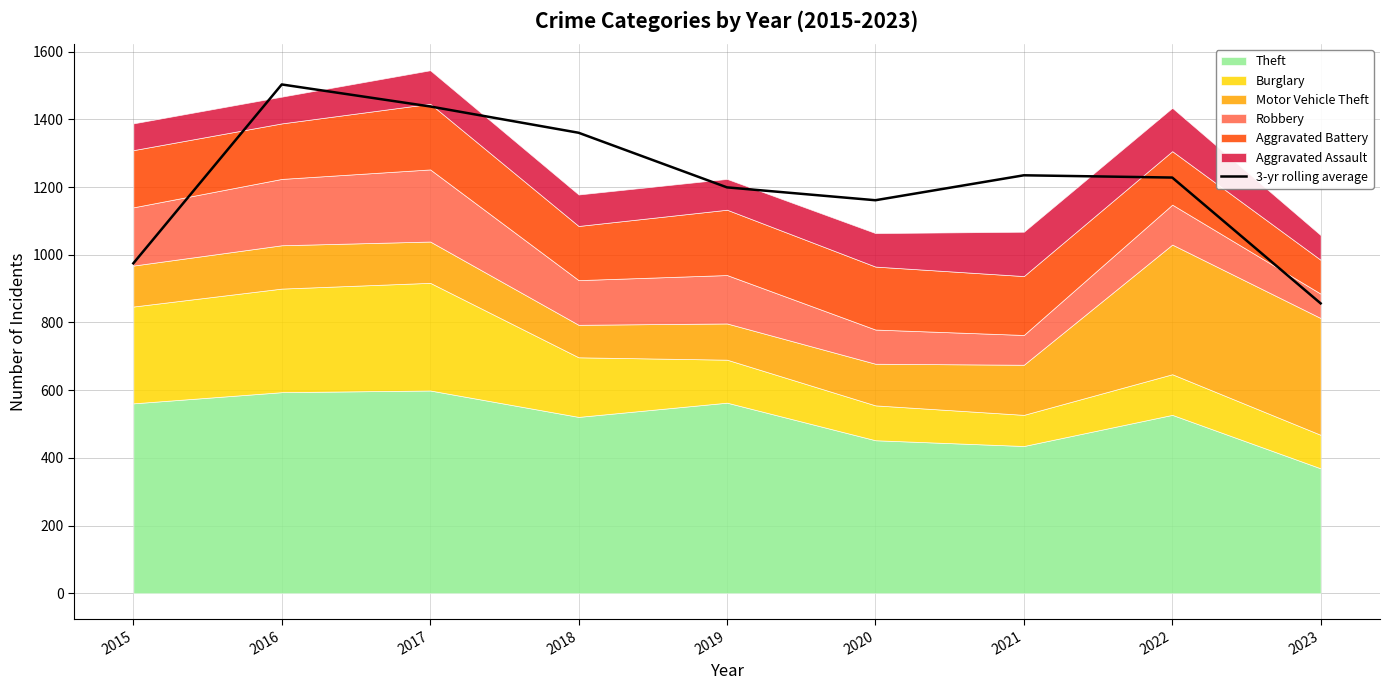

What is the value of the 8th point from the left?

1228.0